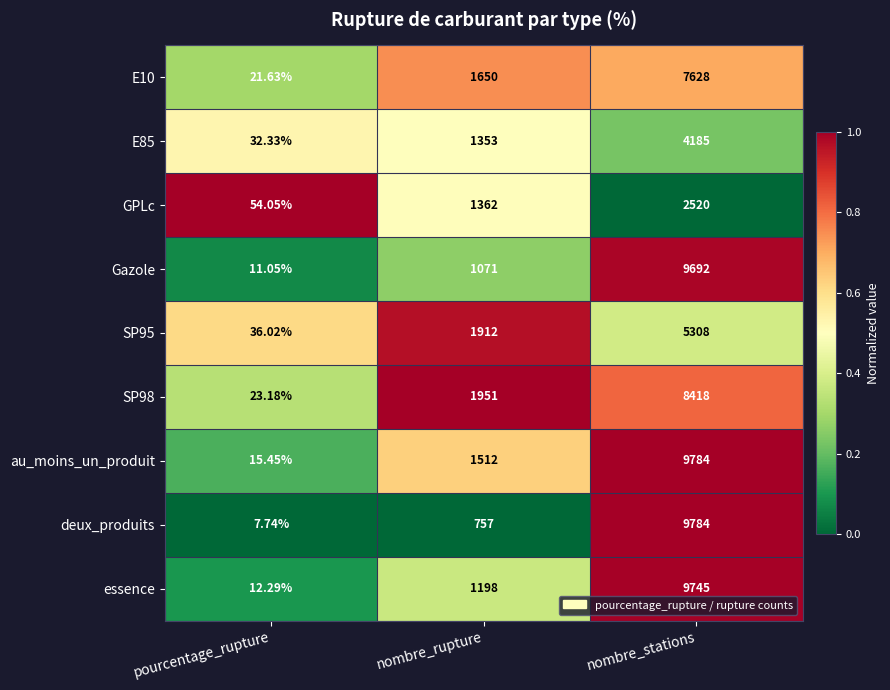

What is the total value across all series at nombre_rupture?

12766.0